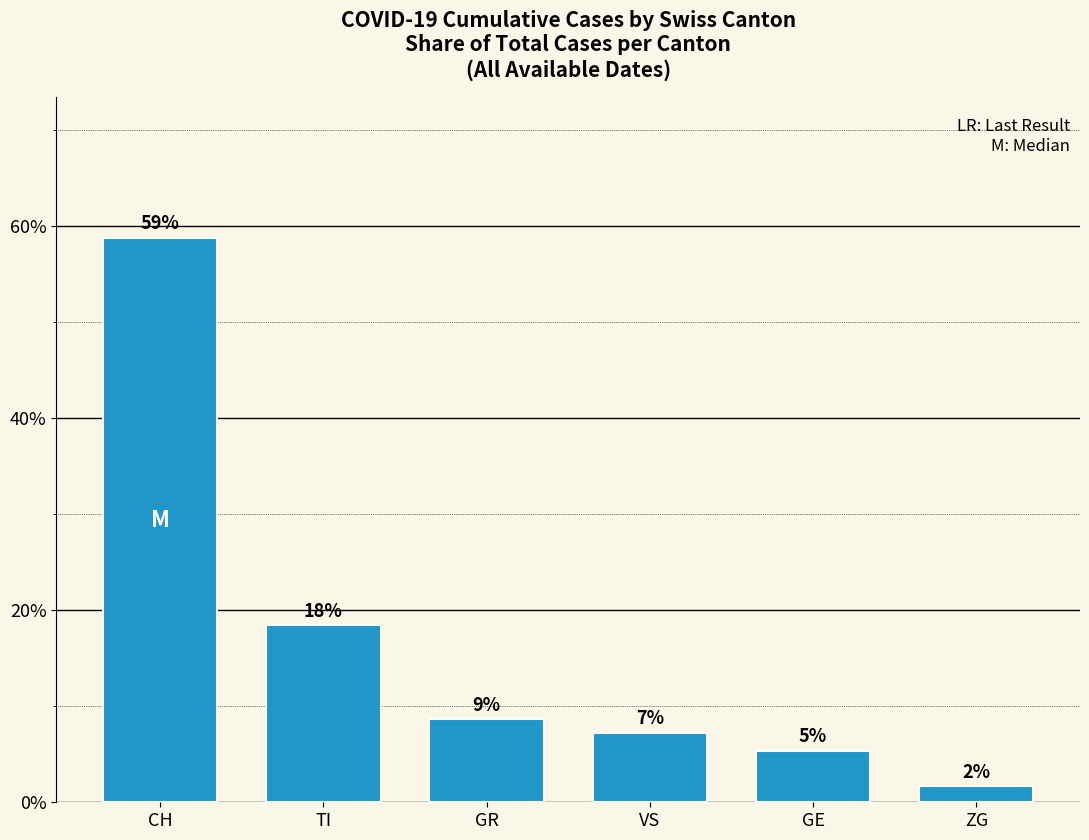

Which has a higher value, CH or GE?

CH